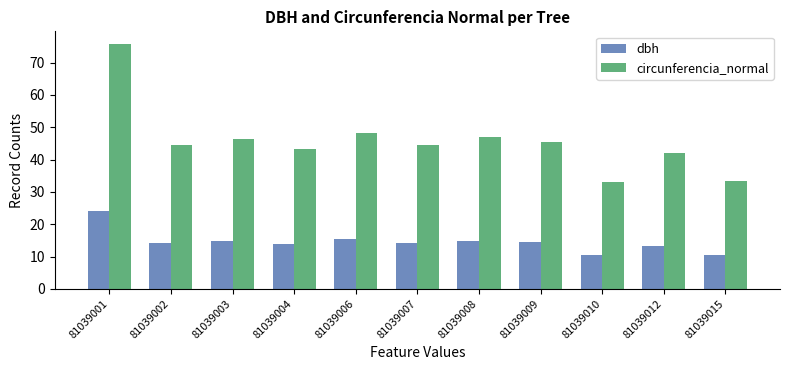

List the series in order of their overall mean, highest first.

circunferencia_normal, dbh